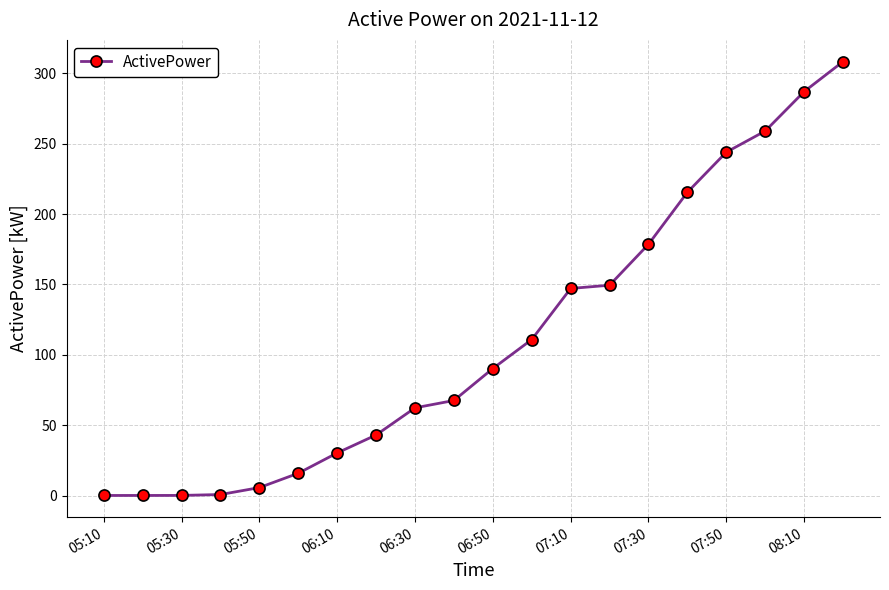

What is the greatest value displayed?

308.4